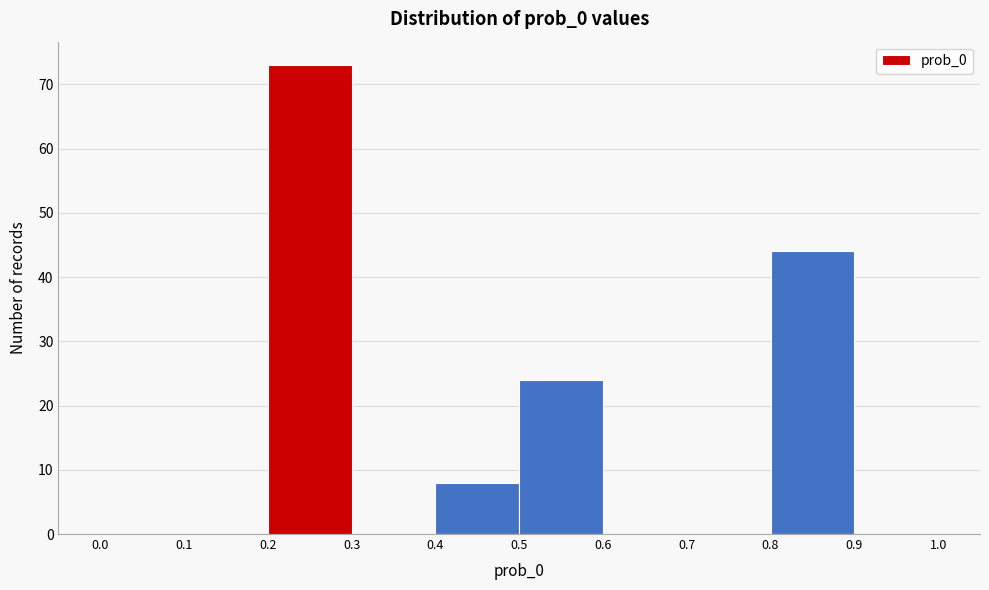

Reading left to right, transcribe this chart: for each bar, give the range it covers on the x-axis and its height. The values are not printed on the chart, so give them approximately, as read against the axis.

0.0 to 0.1: 0
0.1 to 0.2: 0
0.2 to 0.3: 73
0.3 to 0.4: 0
0.4 to 0.5: 8
0.5 to 0.6: 24
0.6 to 0.7: 0
0.7 to 0.8: 0
0.8 to 0.9: 44
0.9 to 1.0: 0